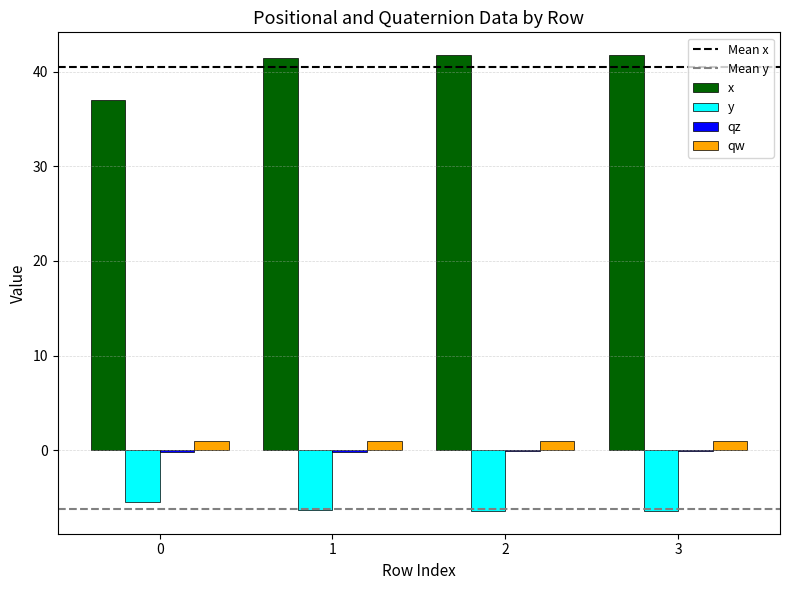

What is the maximum value for x?

41.7